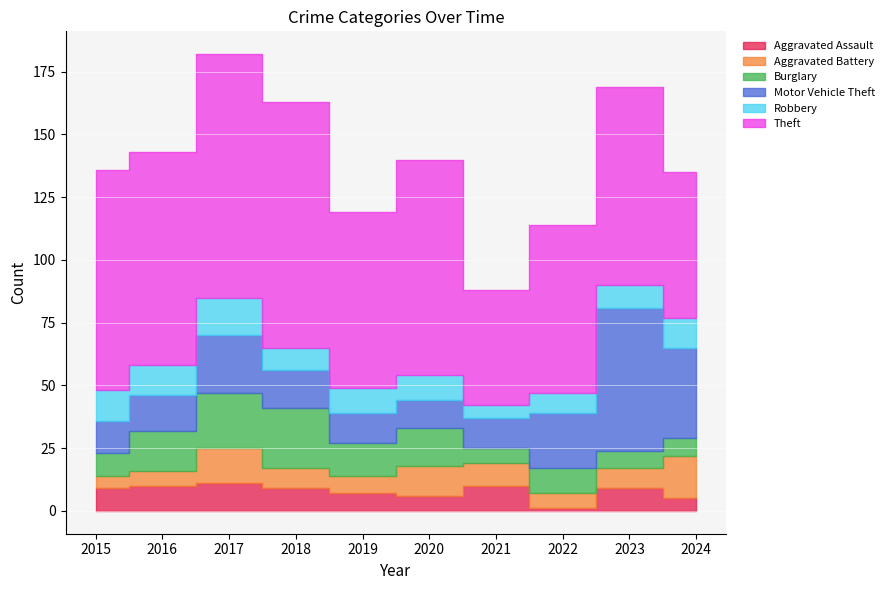

The value of Aggravated Assault at 2018 is 9. True or false?

True